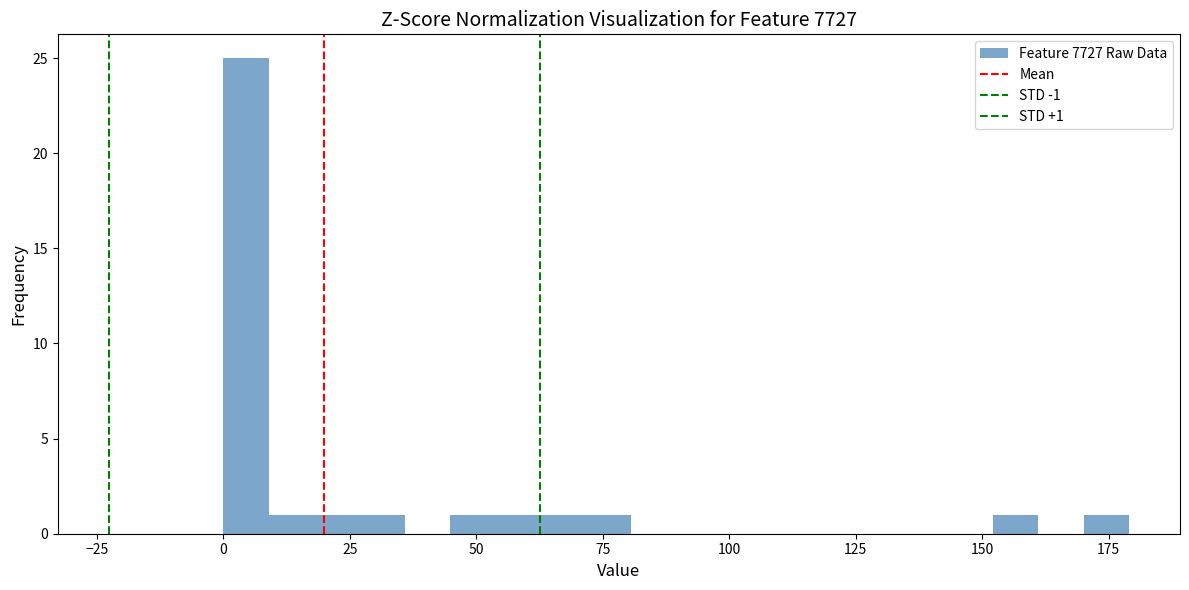

Around what value on the x-axis is the tallest bar? Give the approximate position of its centre, as read against the axis.

5